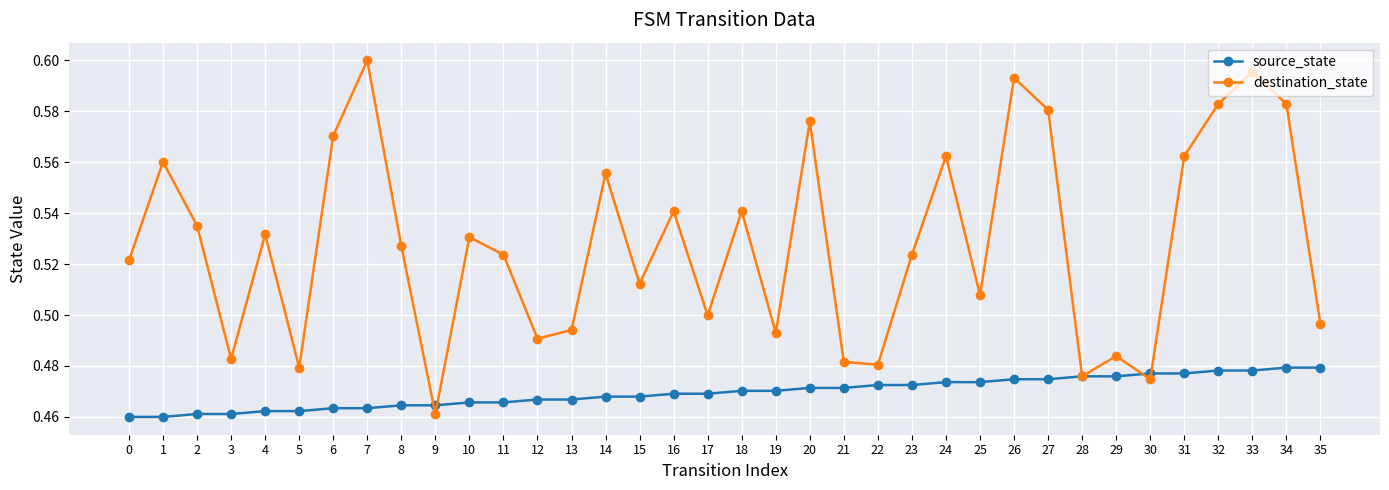

Which series changed the most between 4 and 21?

destination_state